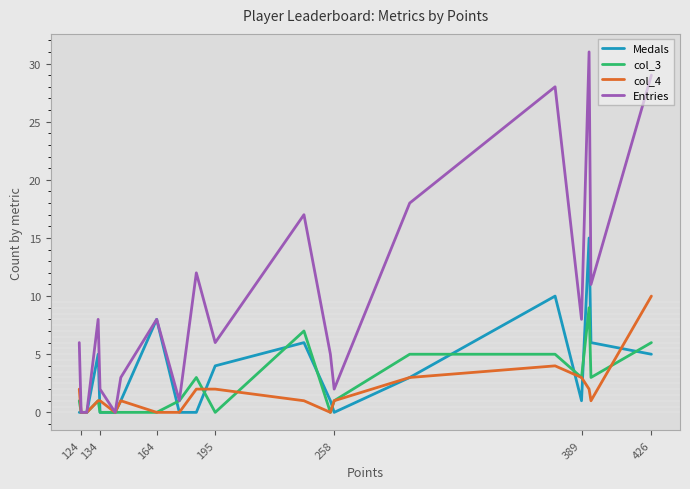

Which series has the largest range (max minus min)?

Entries